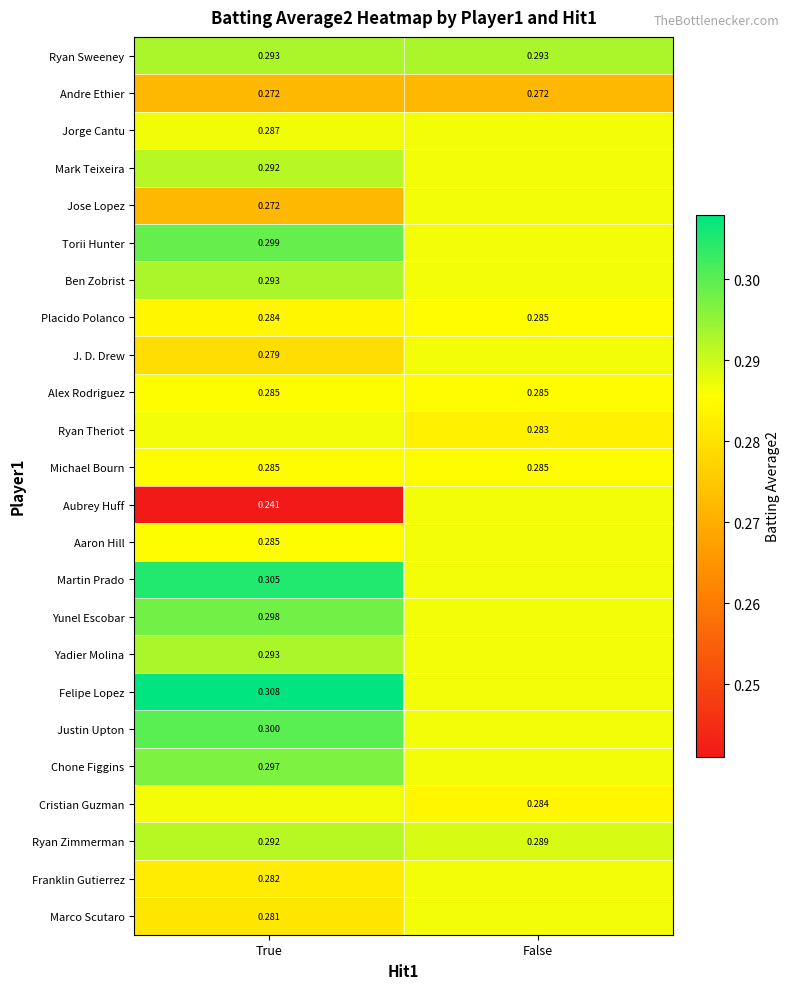

Is the value of Andre Ethier at True greater than the value of Yadier Molina at True?

No